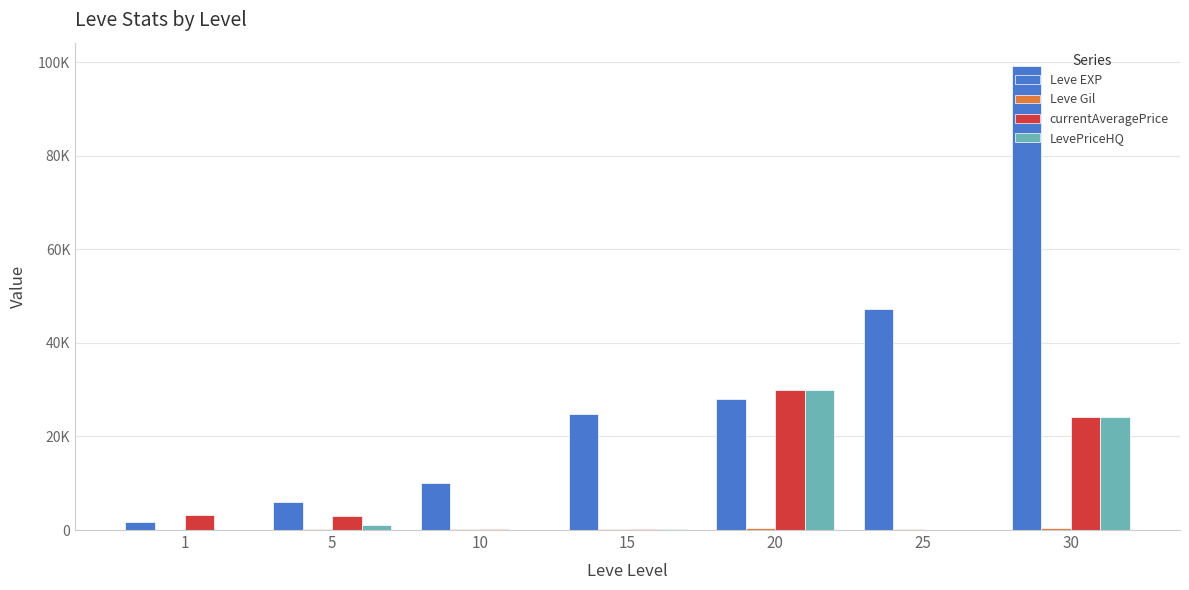

Are the bars grouped side by side (vs. stacked)?

Yes